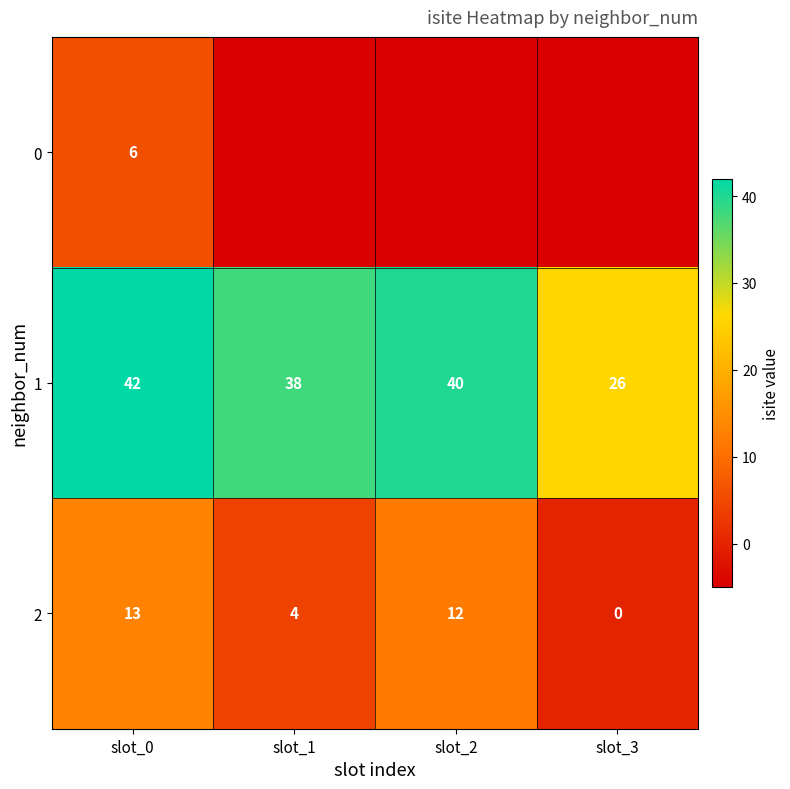

The 1 series shows 11 at slot_1. True or false?

False